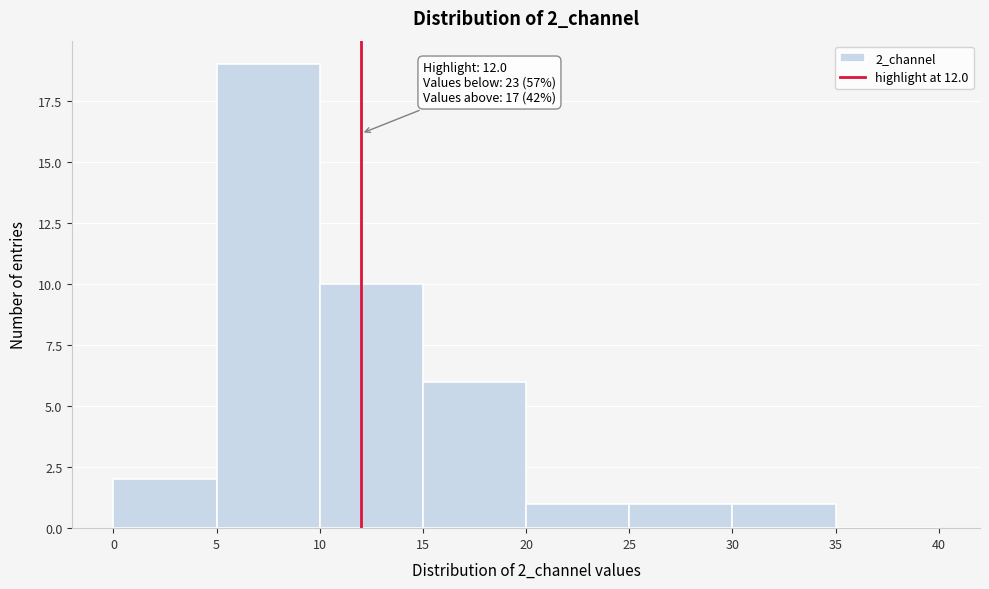

Over which range of the x-axis is the bar tallest?

5 to 10